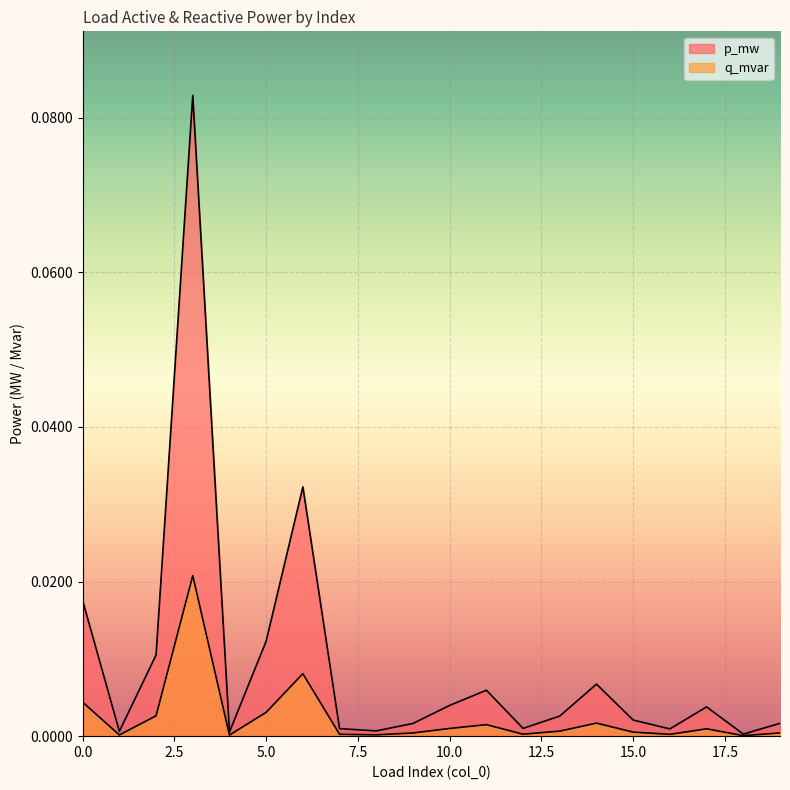

Rank the categories by q_mvar value from highest to lowest.

3, 6, 0, 5, 2, 14, 11, 10, 17, 13, 15, 19, 9, 12, 7, 16, 8, 1, 4, 18